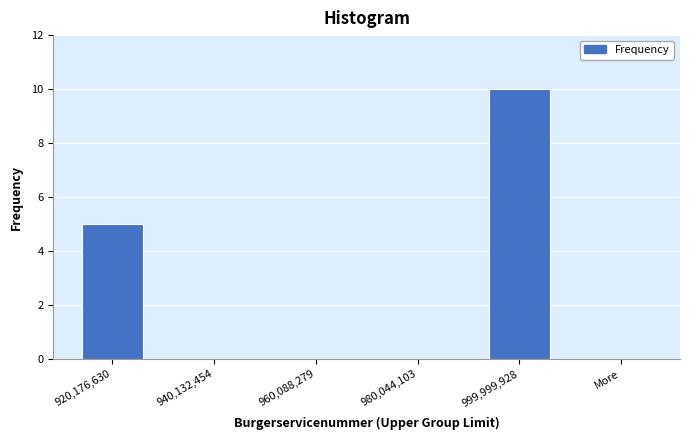

Reading left to right, list all the values displayed in this chart.

920,176,630=5	940,132,454=0	960,088,279=0	980,044,103=0	999,999,928=10	More=0